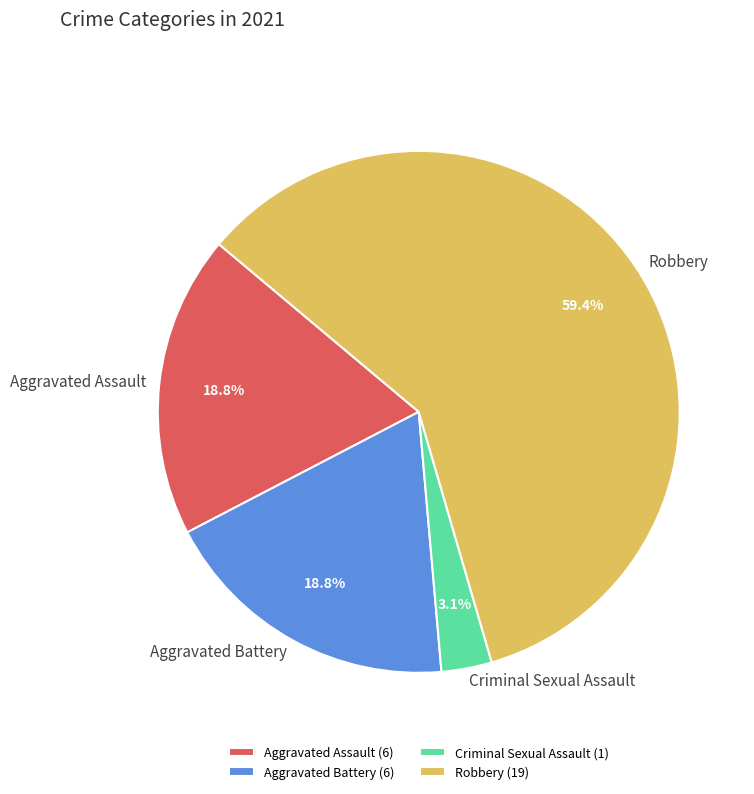

Which slice is the smallest?

Criminal Sexual Assault (1)